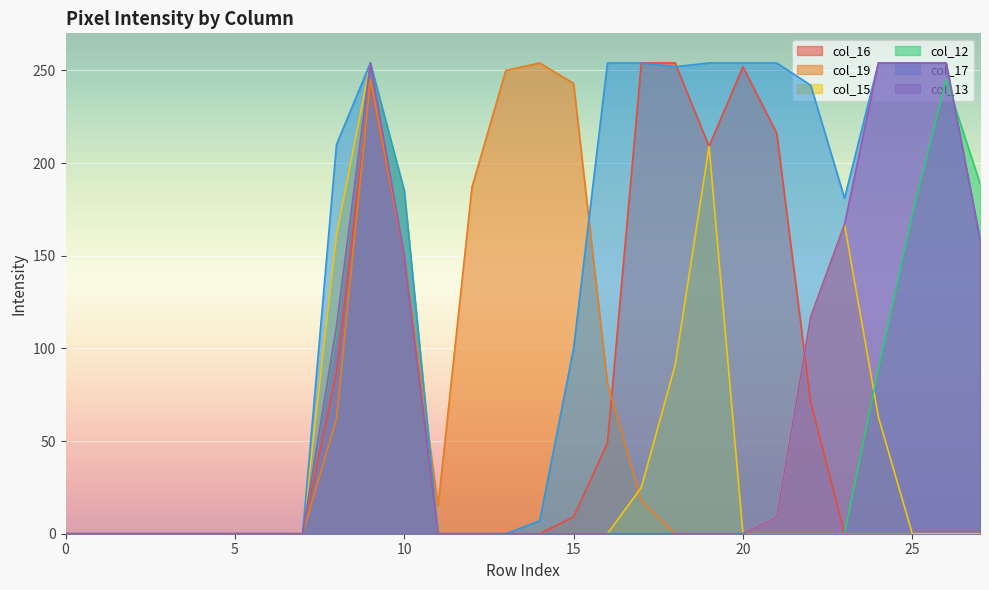

What is the average value of the col_13 series?

62